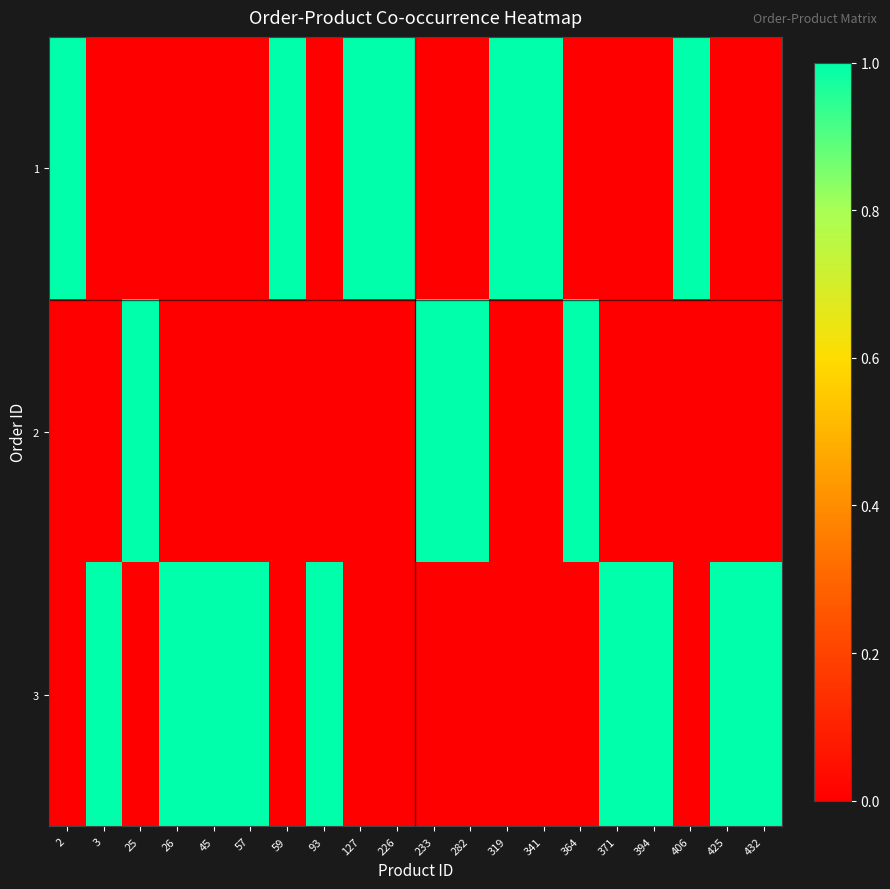

Between 432 and 45, which is larger?

432